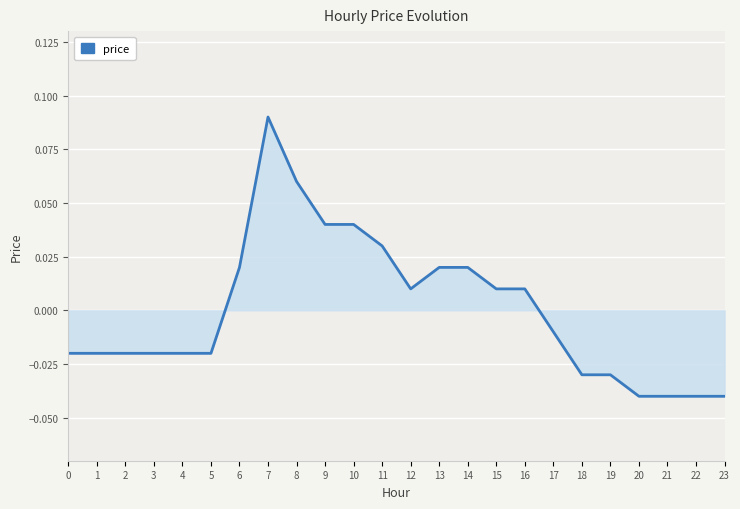

Which has a higher value, 10 or 16?

10